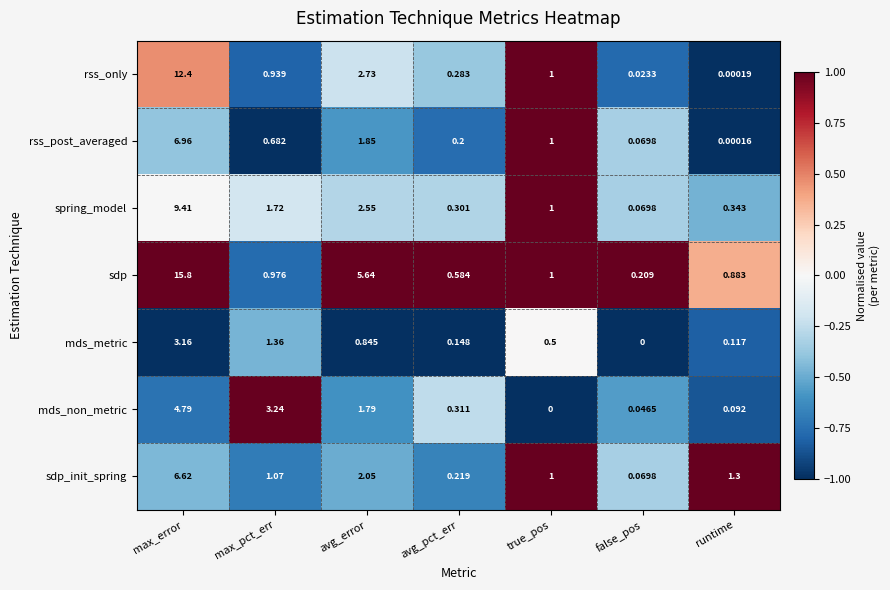

Rank the categories by mds_metric value from lowest to highest.

false_pos, runtime, avg_pct_err, true_pos, avg_error, max_pct_err, max_error